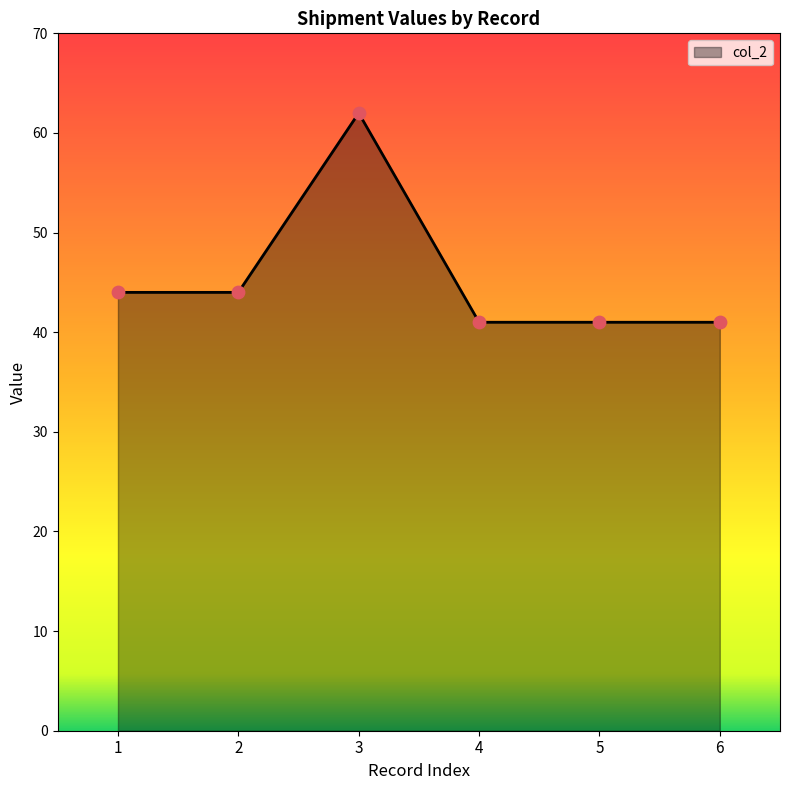

What is the change in value from 1 to 5?

-3